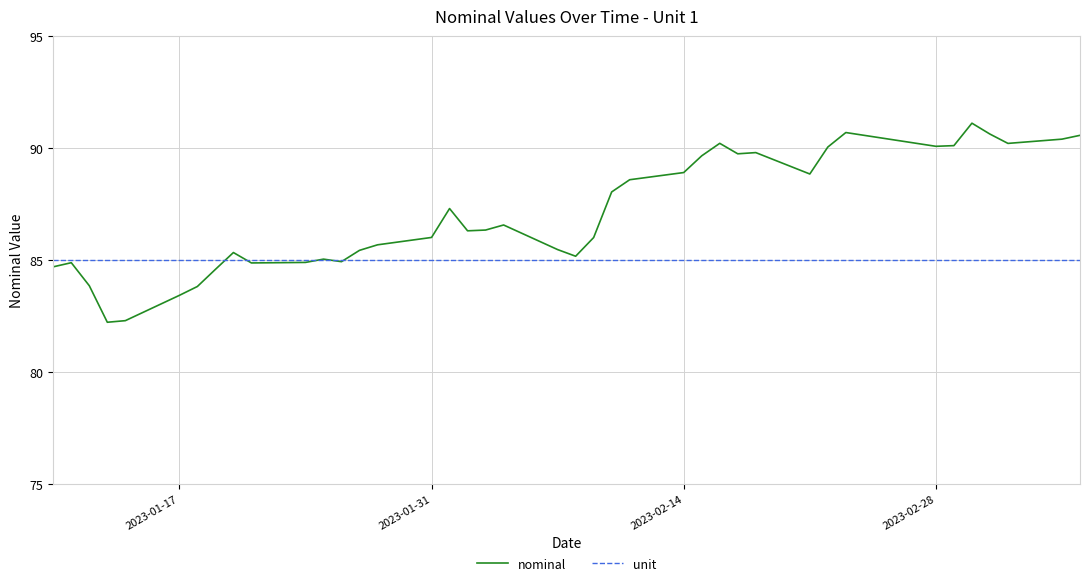

Does the chart have visible grid lines?

Yes